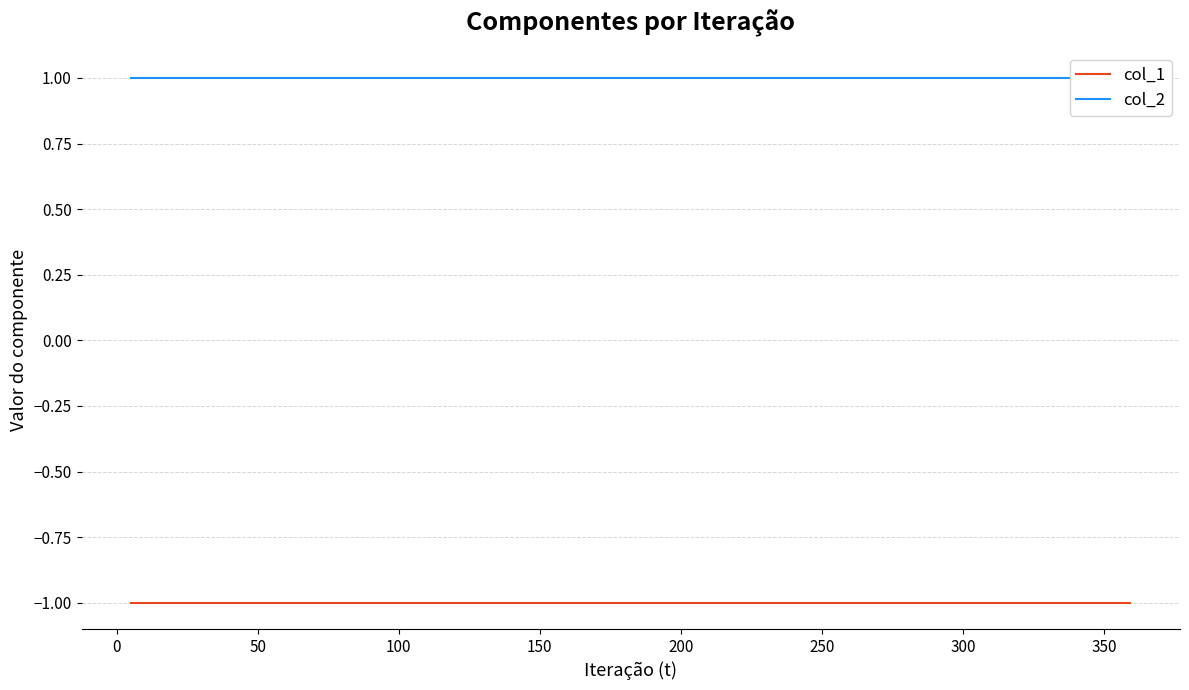

At how many categories does at least one series exceed 0?

10